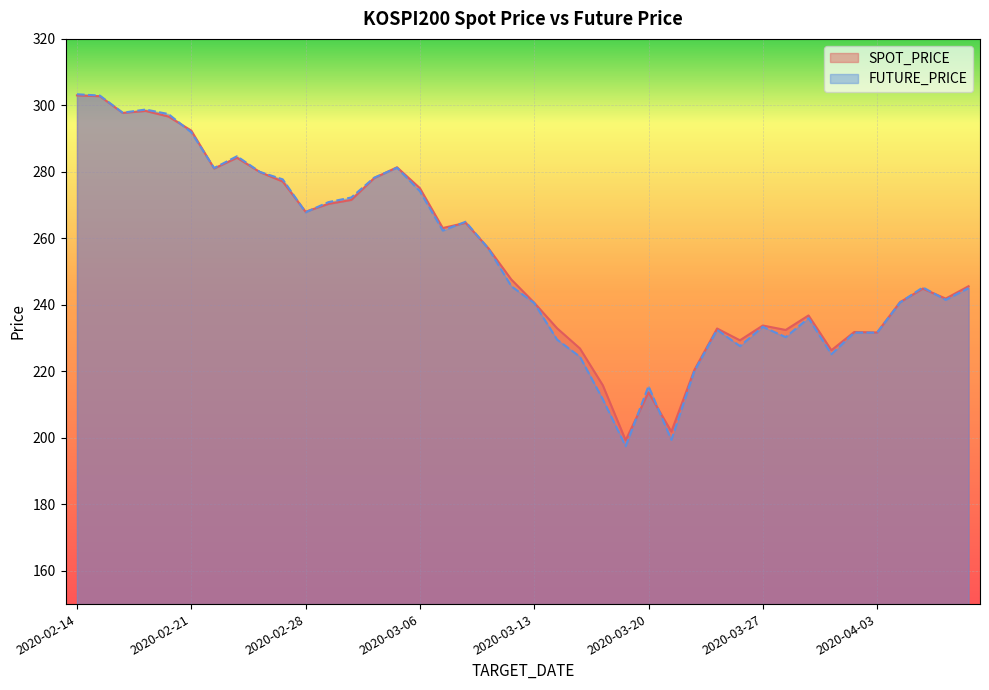

What is the difference between the maximum and minimum values in the FUTURE_PRICE series?

105.9